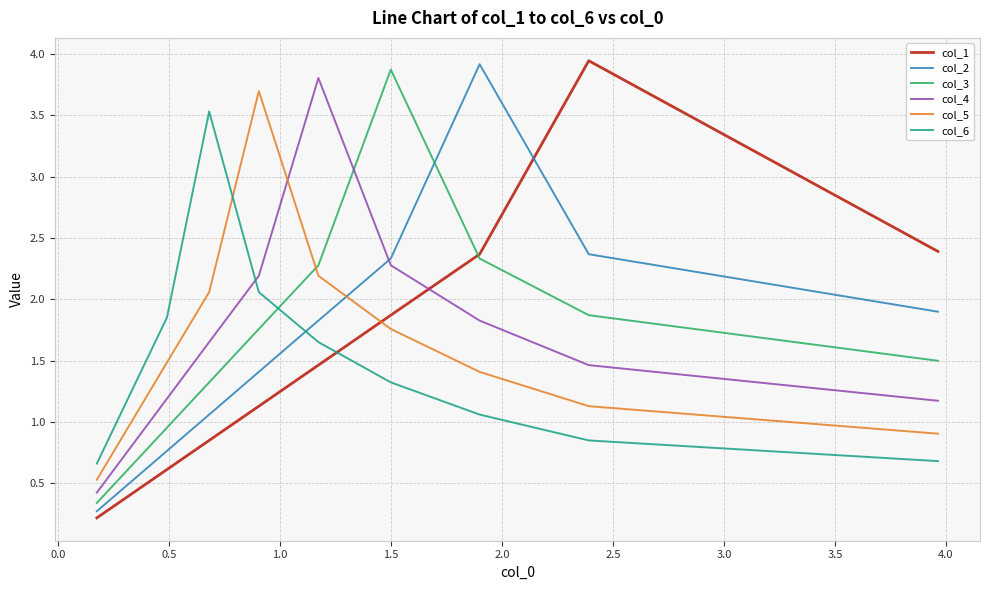

What are all the series names shown in the legend?

col_1, col_2, col_3, col_4, col_5, col_6